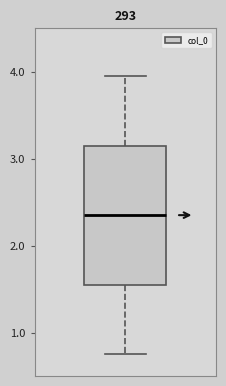

Where does the upper whisker of the box end on the y-axis? The values are not printed on the chart, so give them approximately, as read against the axis.

4.0